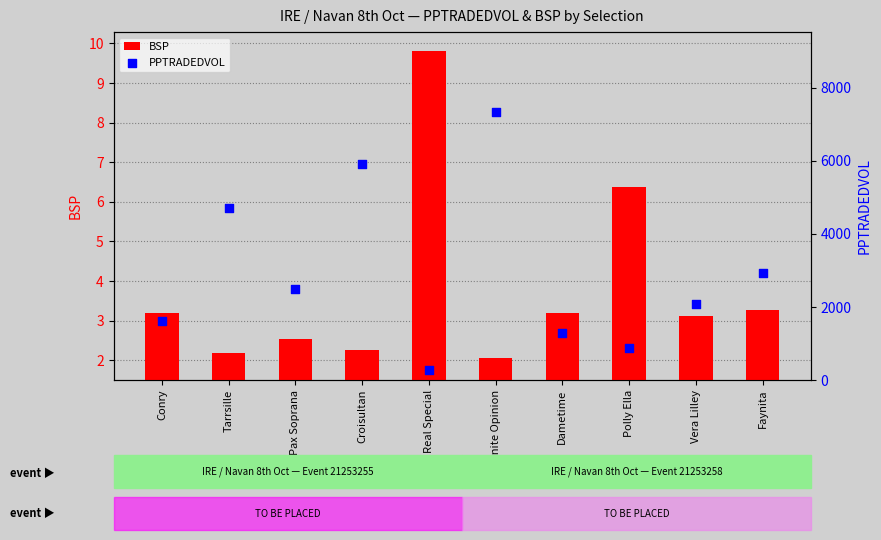

What are all the series names shown in the legend?

BSP, PPTRADEDVOL